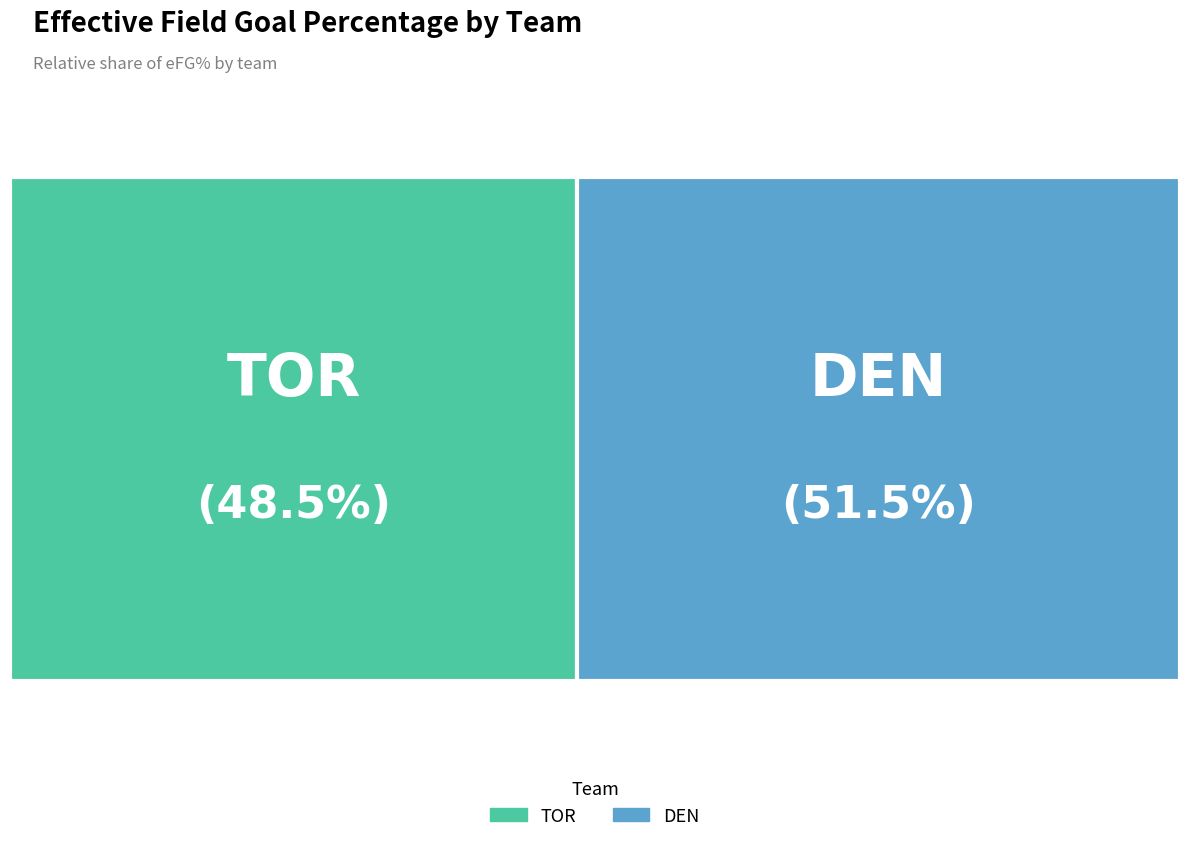

Rank the categories by value from highest to lowest.

DEN, TOR